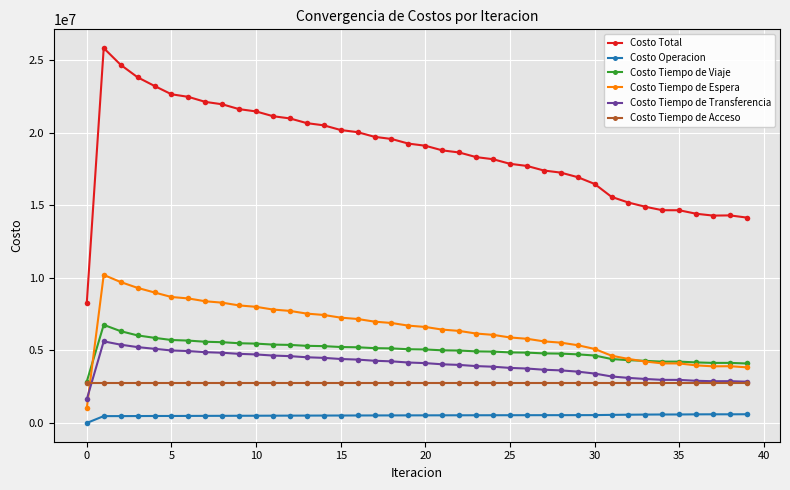

Which series has the largest range (max minus min)?

Costo Total